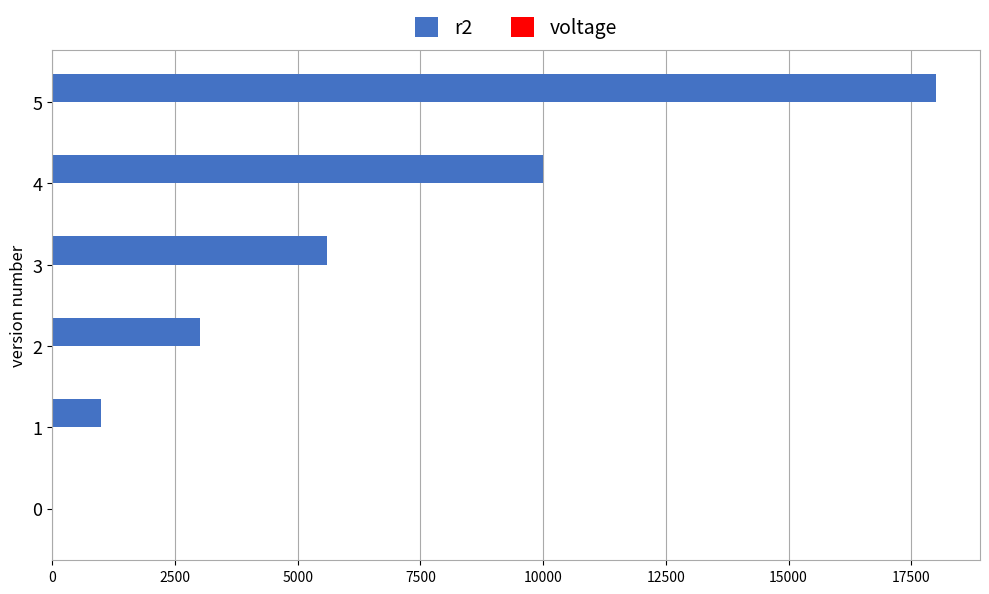

How many categories are shown in the chart?

6